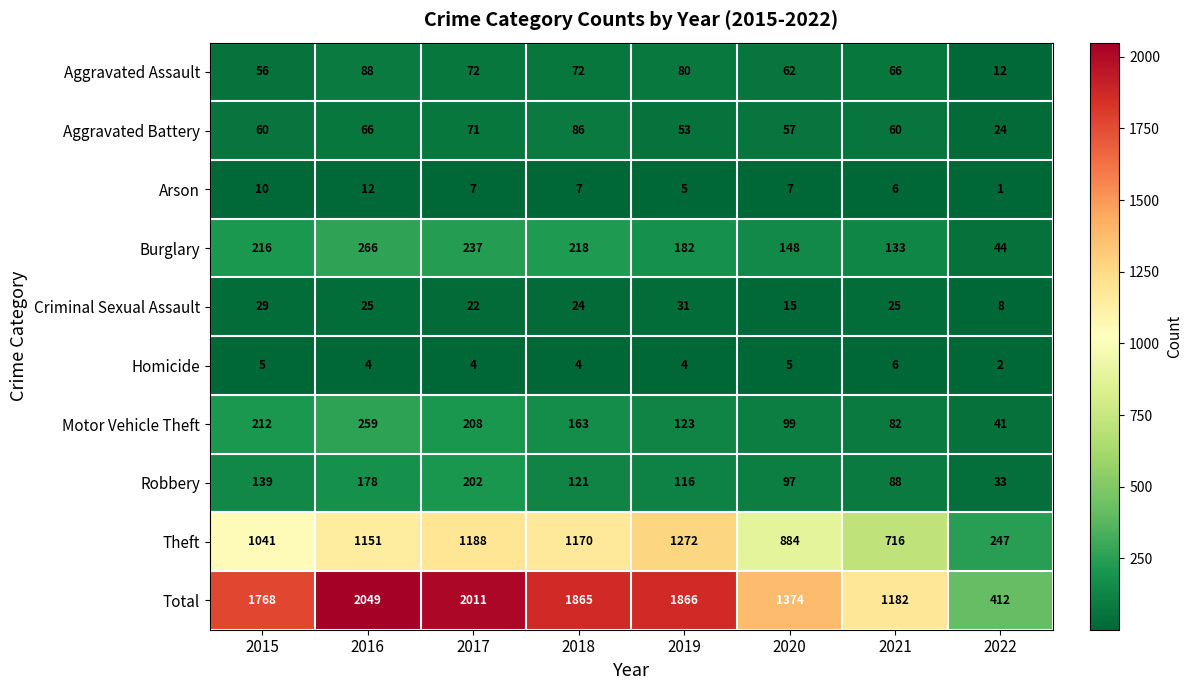

What is the difference between the second highest and second lowest values in the Theft series?

472